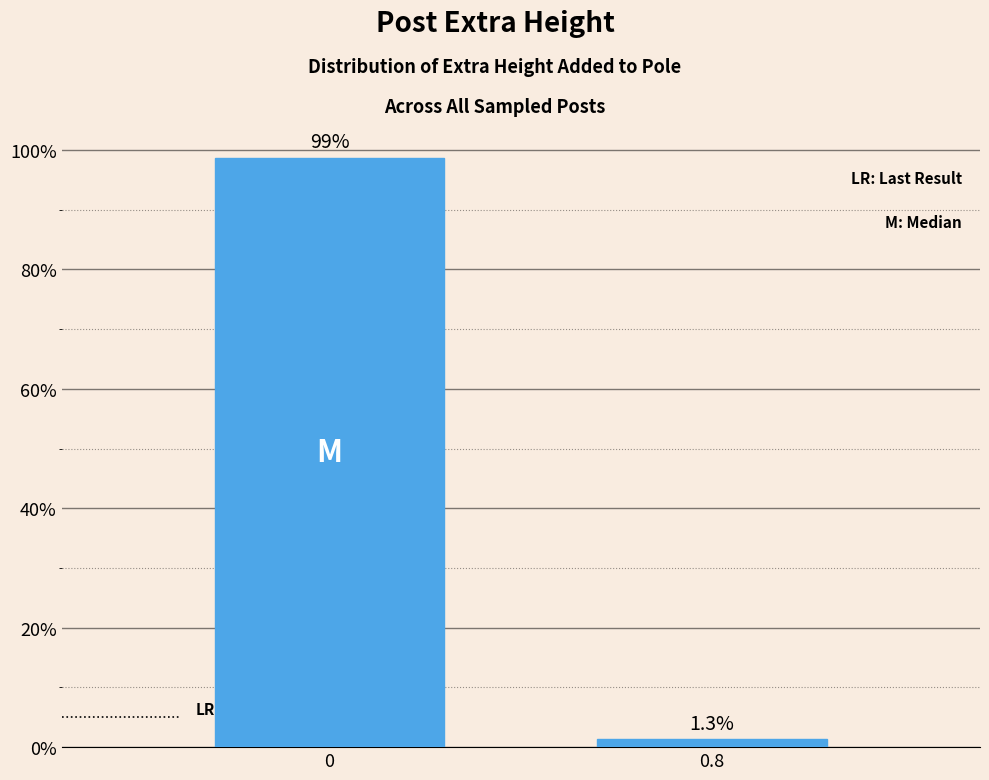

Is it true that the value at 0.8 is 1.3?

True